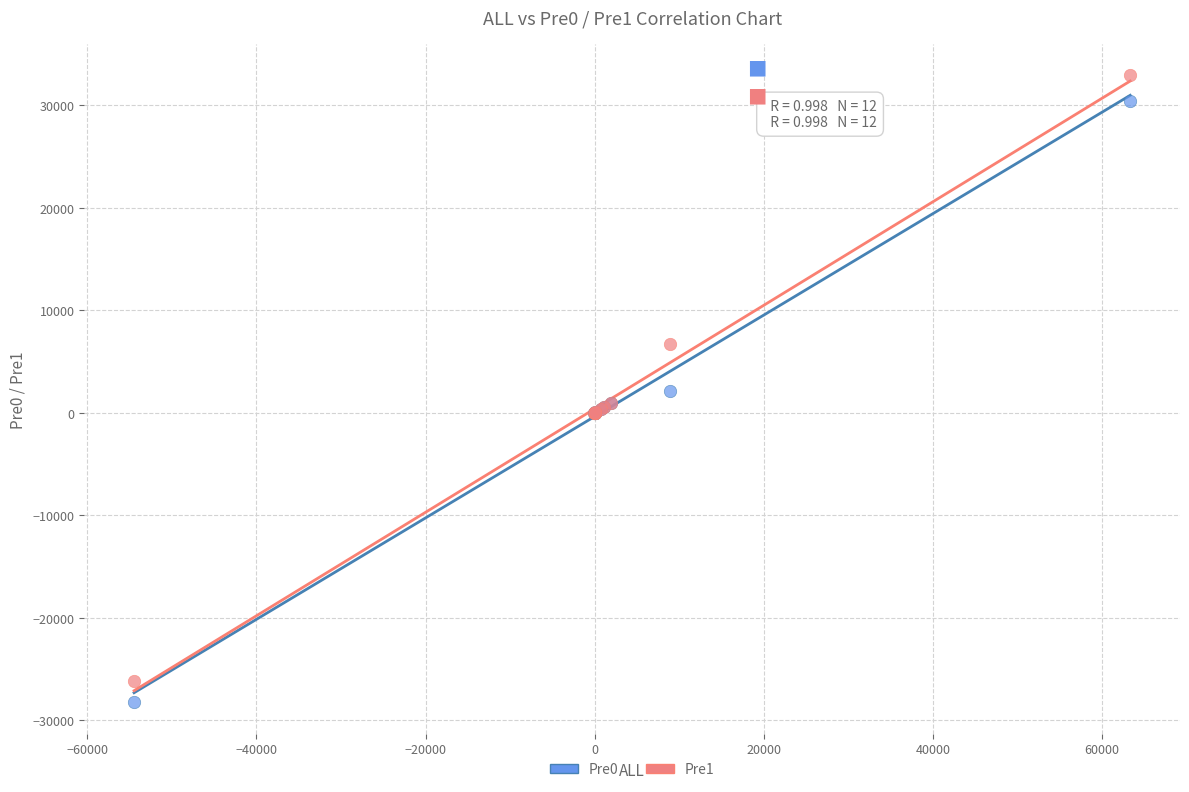

Which series has the largest Y range (max minus min)?

Pre1